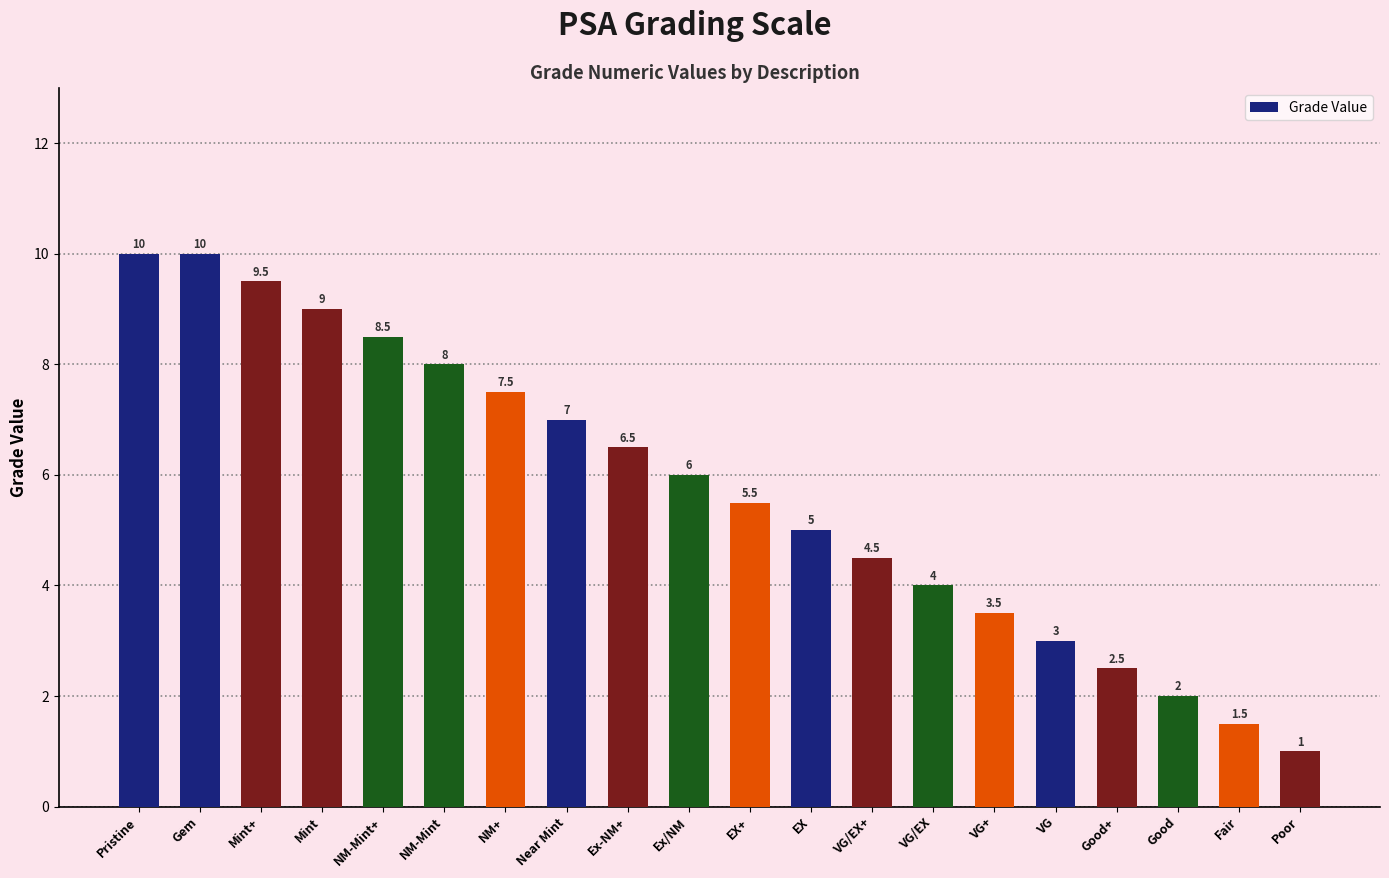

What is the greatest value displayed?

10.0